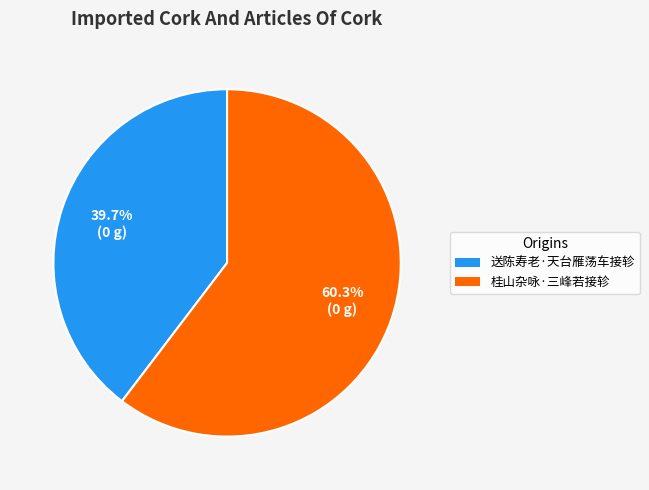

Does 桂山杂咏·三峰若接轸 represent more than half of the total?

Yes